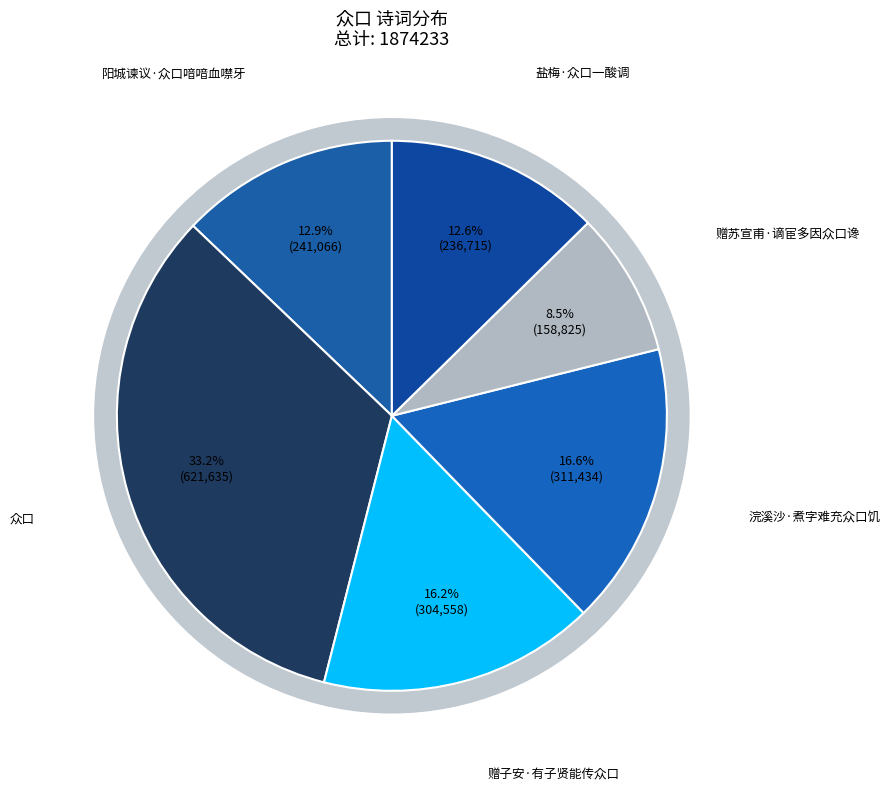

Rank the categories by value from highest to lowest.

众口, 浣溪沙·煮字难充众口饥, 赠子安·有子贤能传众口, 阳城谏议·众口喑喑血噤牙, 盐梅·众口一酸调, 赠苏宣甫·谪宦多因众口谗